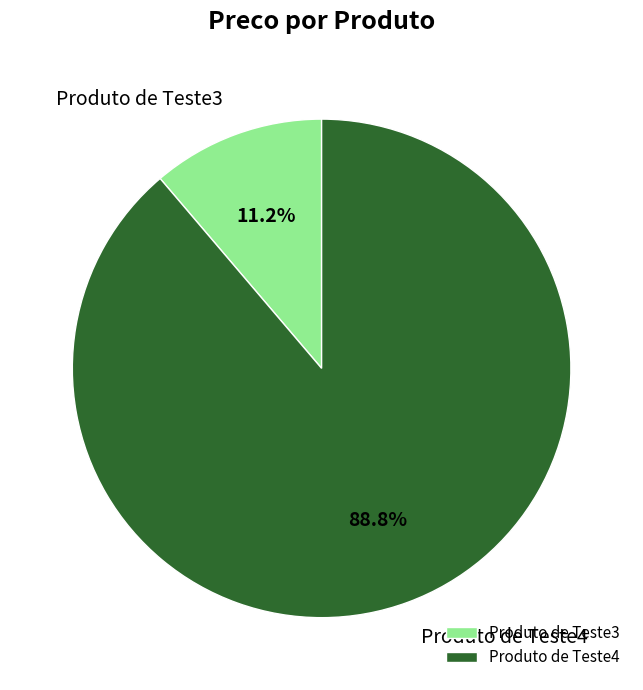

Between Produto de Teste3 and Produto de Teste4, which is larger?

Produto de Teste4